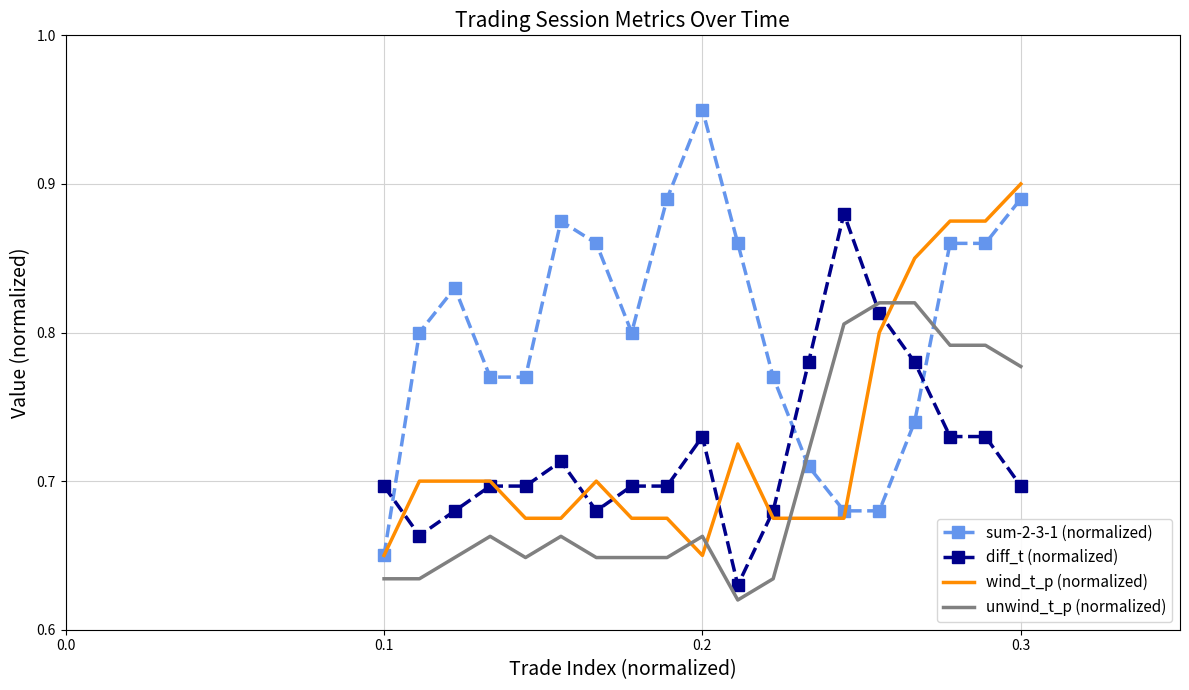

Which series ends up on top after the final intersection of wind_t_p (normalized) and sum-2-3-1 (normalized)?

wind_t_p (normalized)